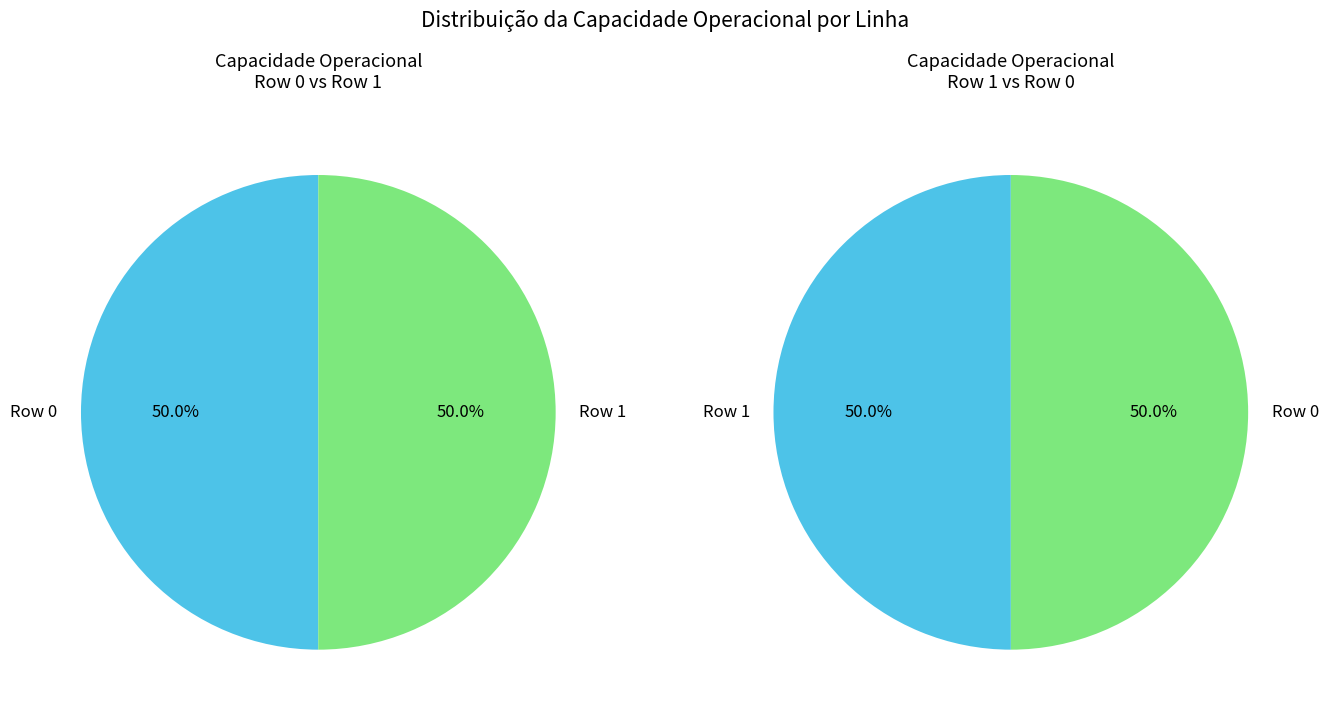

To the nearest percent, what is the combined percentage of Row 1 and Row 0?

100%